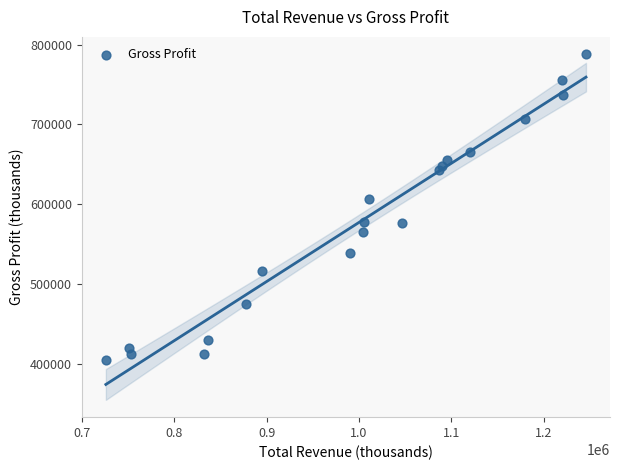

What Y value in the scatter plot is closest to 596500?

606000